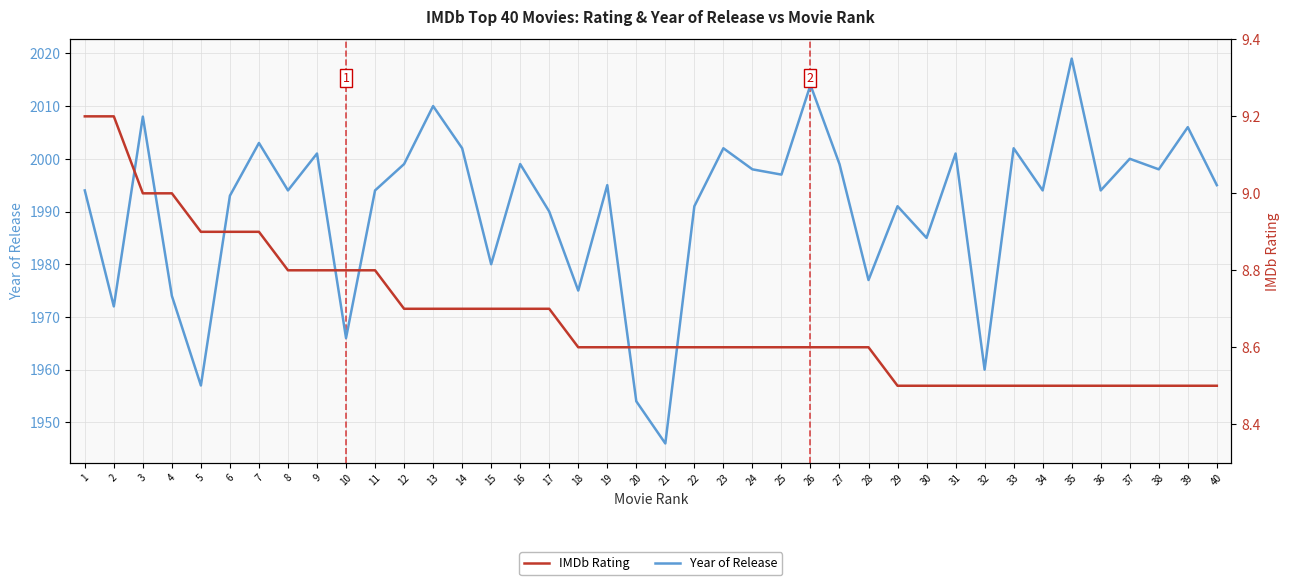

At which label does Year of Release reach its peak?

35